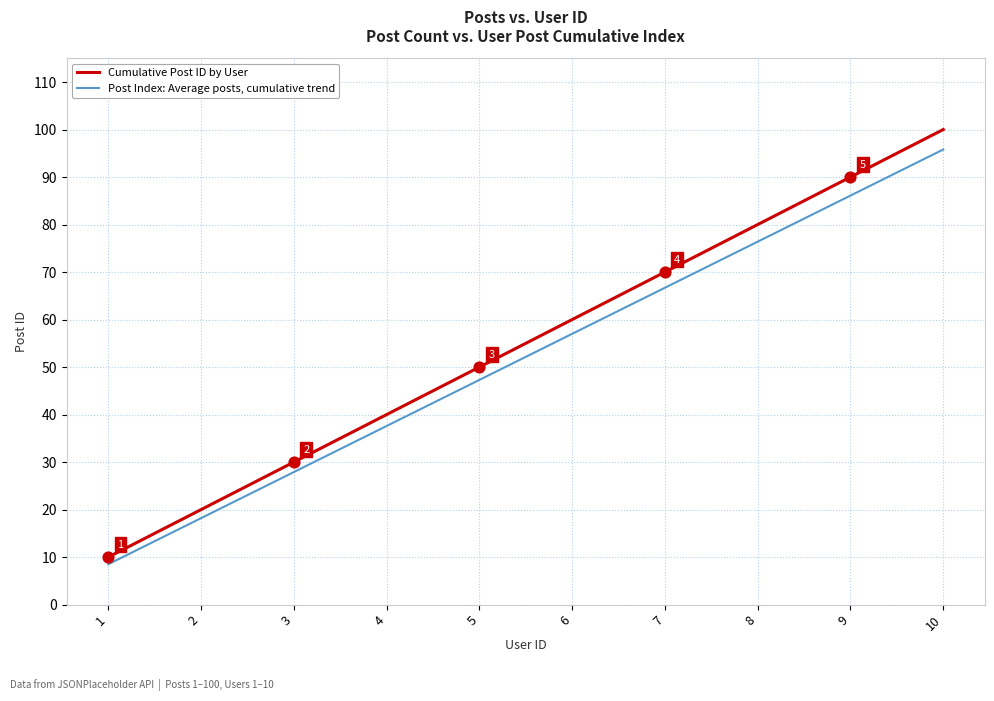

What is the spread (max minus min) of values at 10?

4.2